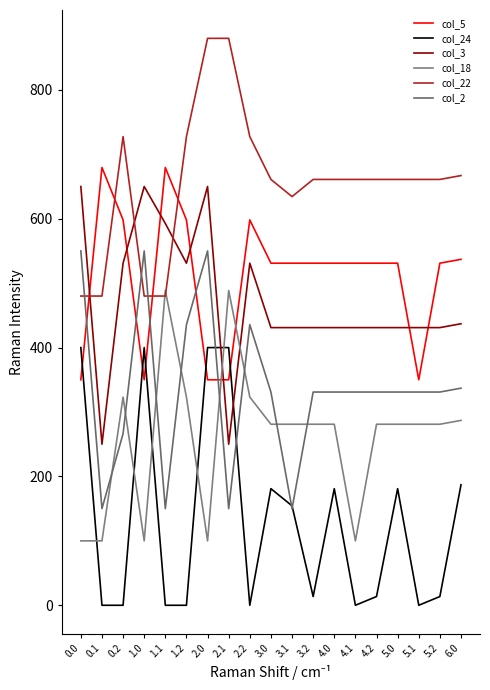

Does the chart have visible grid lines?

No